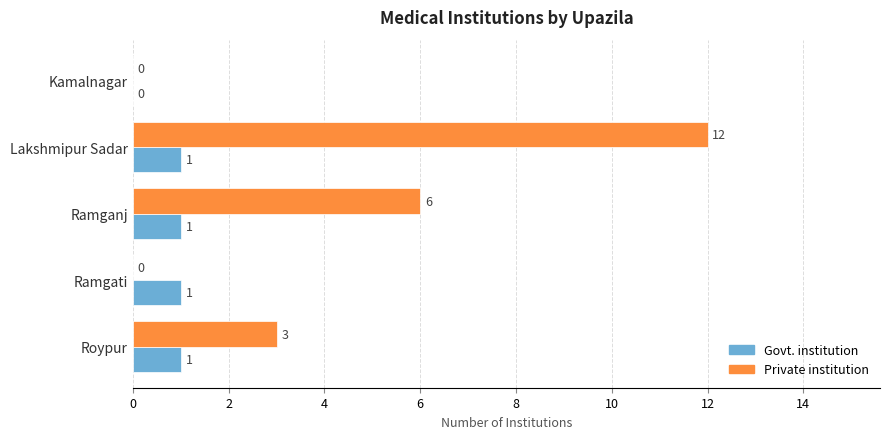

What is the maximum value shown in the chart?

12